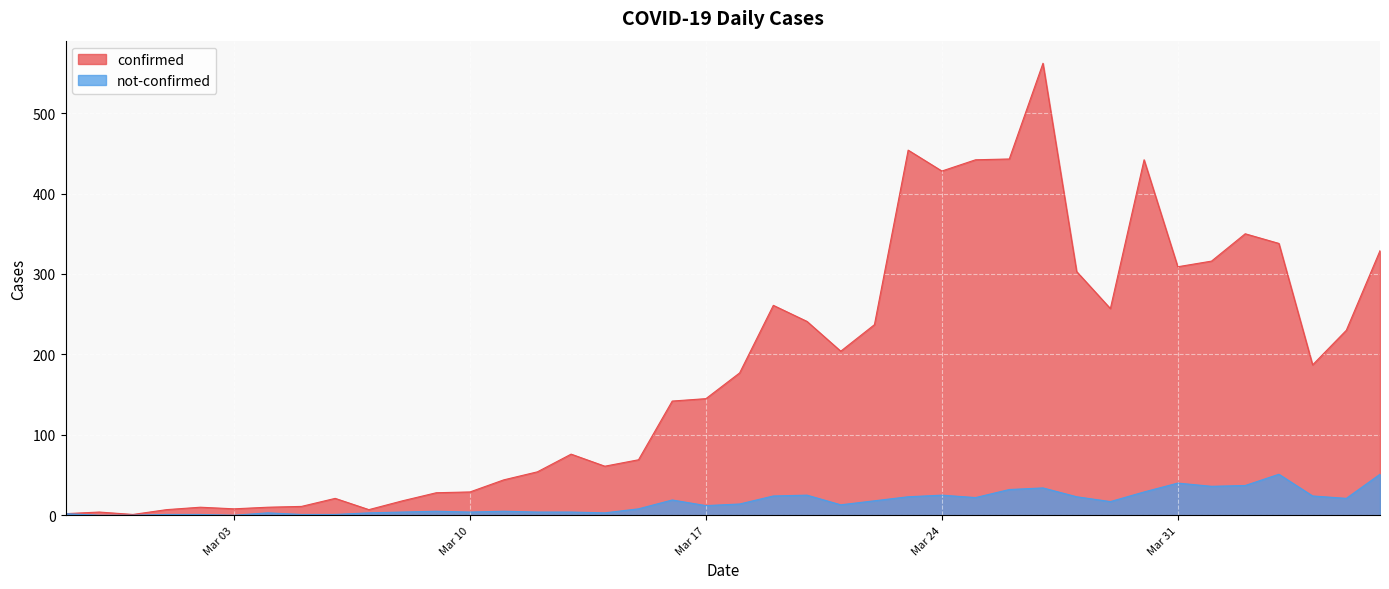

Where is confirmed nearest to the value 281?

2020-03-19